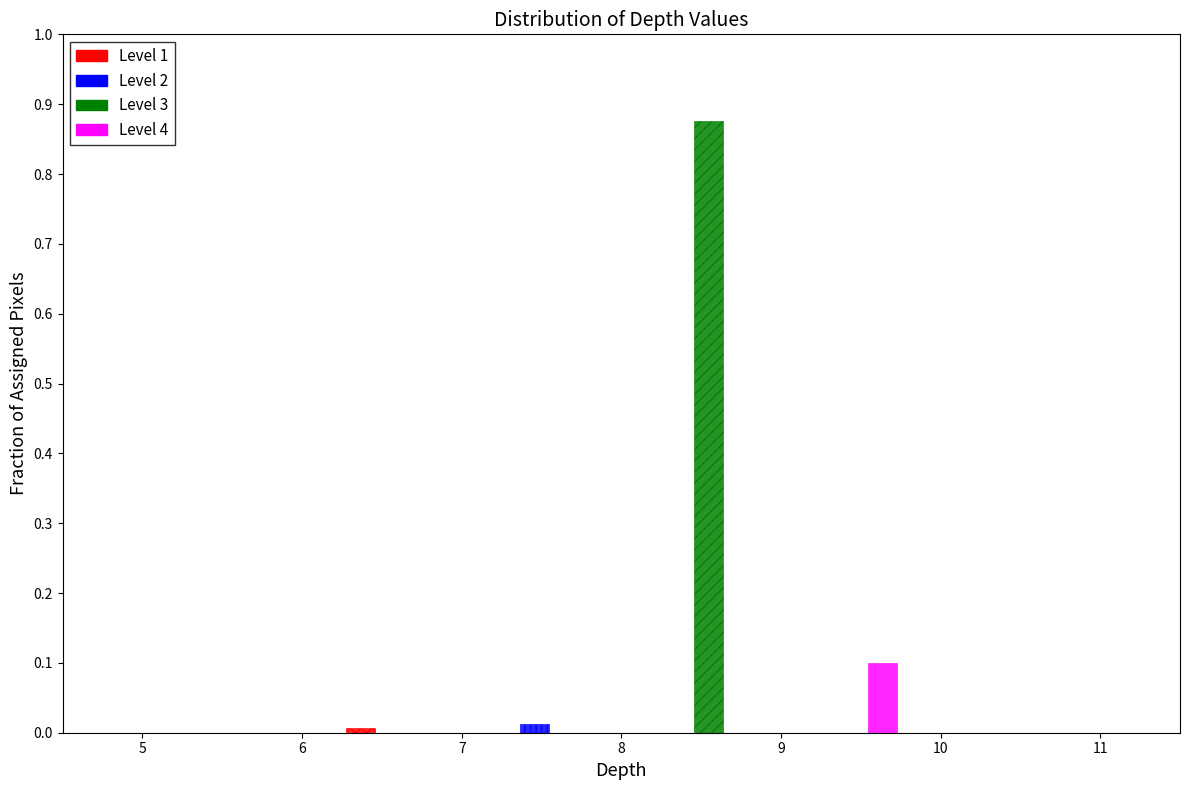

Reading left to right, list every range on the x-axis with the height of the bar of each series over it. The values are not printed on the chart, so give them approximately, as read against the axis.

5 to 6: Level 1=0	Level 2=0	Level 3=0	Level 4=0
6 to 7: Level 1=under 0.01	Level 2=0	Level 3=0	Level 4=0
7 to 8: Level 1=0	Level 2=0.01	Level 3=0	Level 4=0
8 to 9: Level 1=0	Level 2=0	Level 3=0.88	Level 4=0
9 to 10: Level 1=0	Level 2=0	Level 3=0	Level 4=0.10
10 to 11: Level 1=0	Level 2=0	Level 3=0	Level 4=0